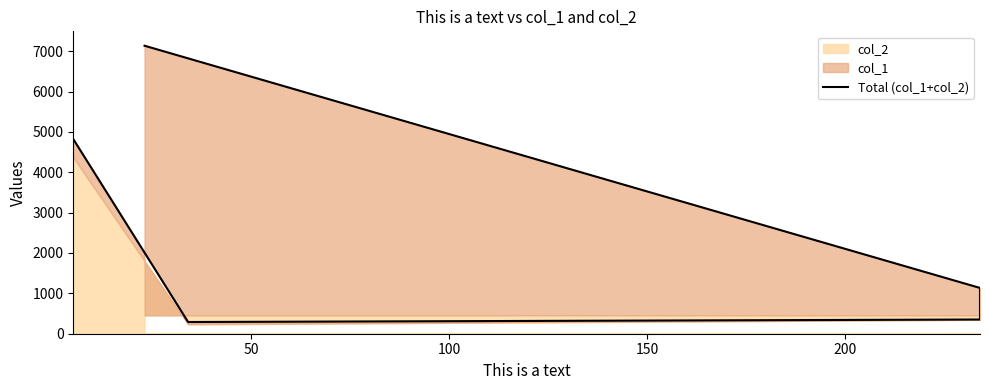

The value at 100 is 352. True or false?

True